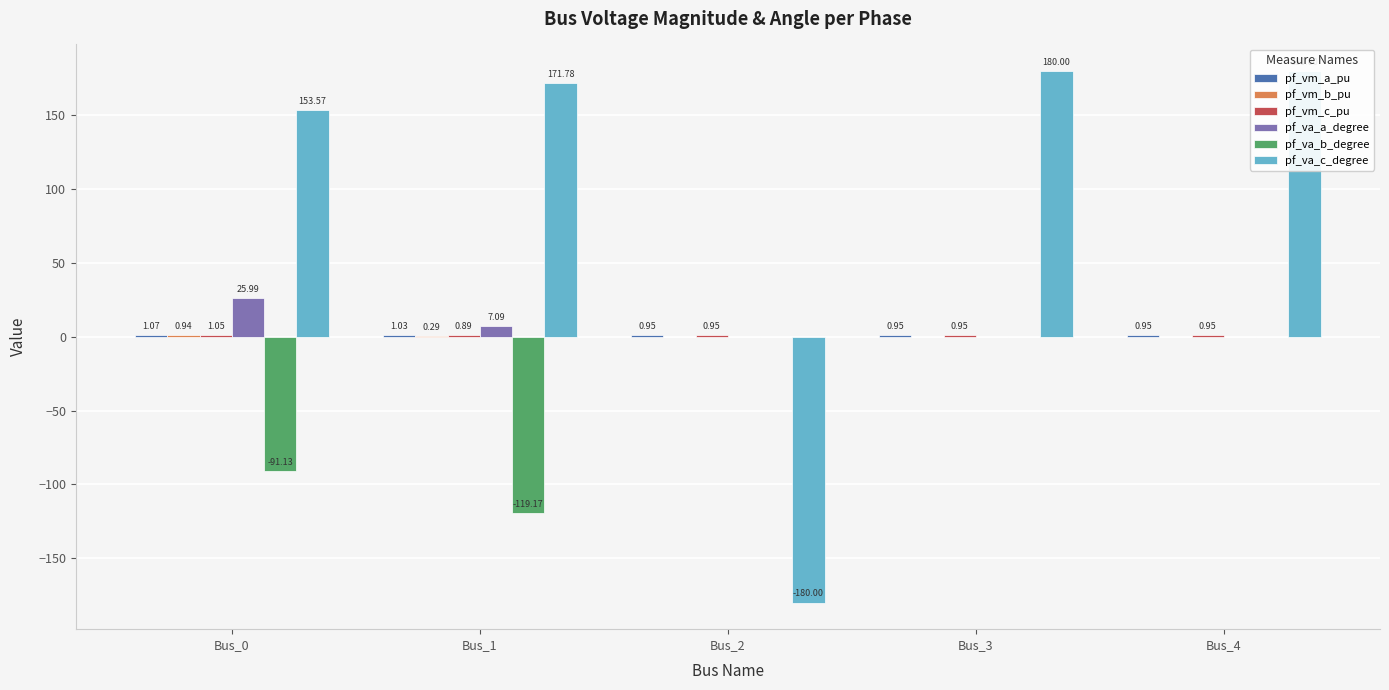

Reading right to left, extract all data points from this chart.

pf_vm_a_pu: 1.0	1.0	1.0	1.0	1.1
pf_vm_b_pu: 0.0	0.0	0.0	0.3	0.9
pf_vm_c_pu: 1.0	1.0	1.0	0.9	1.1
pf_va_a_degree: 0.0	0.0	-0.0	7.1	26.0
pf_va_b_degree: 0.0	0.0	0.0	-119.2	-91.1
pf_va_c_degree: 180.0	180.0	-180.0	171.8	153.6